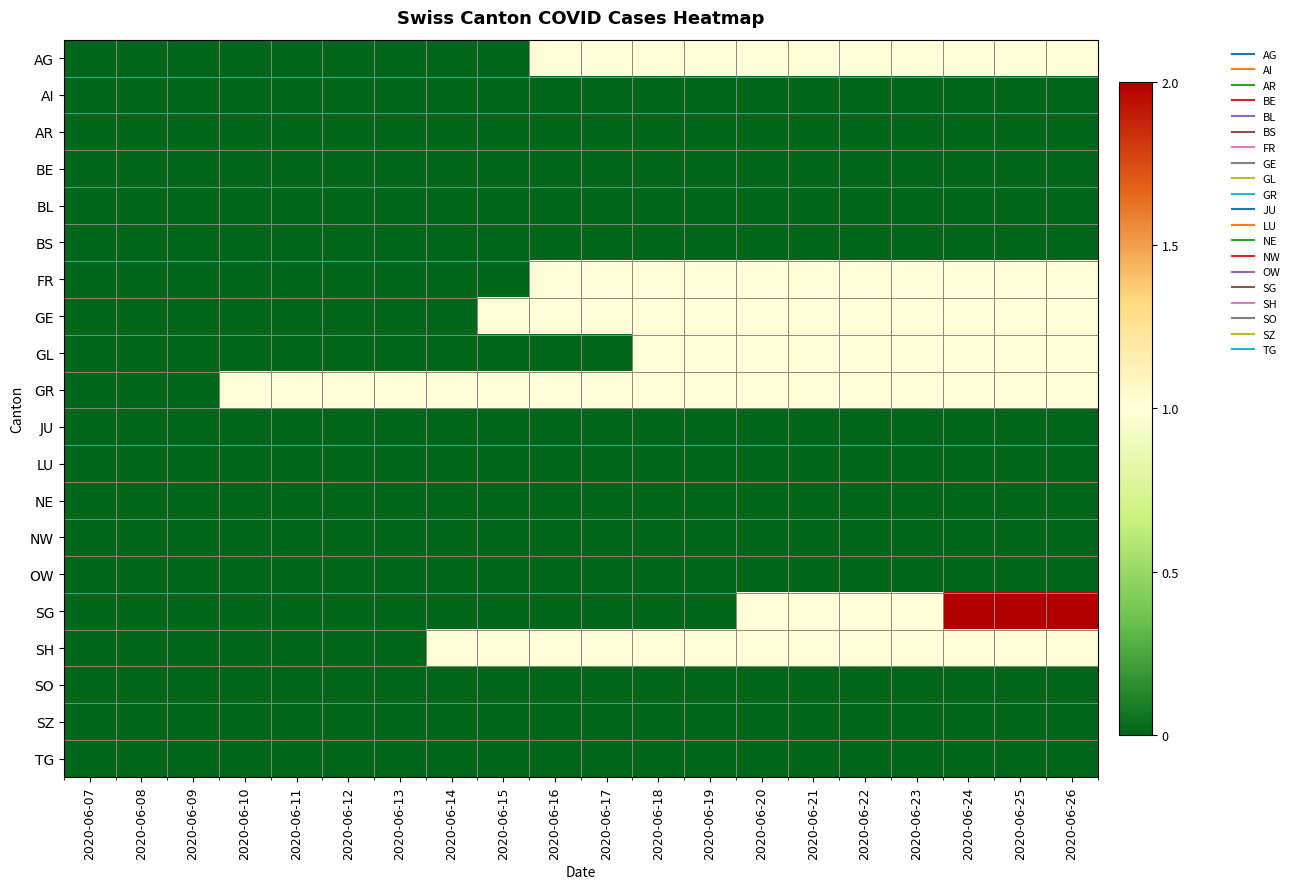

Reading right to left, extract all data points from this chart.

AG: 2020-06-26=1	2020-06-25=1	2020-06-24=1	2020-06-23=1	2020-06-22=1	2020-06-21=1	2020-06-20=1	2020-06-19=1	2020-06-18=1	2020-06-17=1	2020-06-16=1	2020-06-15=0	2020-06-14=0	2020-06-13=0	2020-06-12=0	2020-06-11=0	2020-06-10=0	2020-06-09=0	2020-06-08=0	2020-06-07=0
AI: 2020-06-26=0	2020-06-25=0	2020-06-24=0	2020-06-23=0	2020-06-22=0	2020-06-21=0	2020-06-20=0	2020-06-19=0	2020-06-18=0	2020-06-17=0	2020-06-16=0	2020-06-15=0	2020-06-14=0	2020-06-13=0	2020-06-12=0	2020-06-11=0	2020-06-10=0	2020-06-09=0	2020-06-08=0	2020-06-07=0
AR: 2020-06-26=0	2020-06-25=0	2020-06-24=0	2020-06-23=0	2020-06-22=0	2020-06-21=0	2020-06-20=0	2020-06-19=0	2020-06-18=0	2020-06-17=0	2020-06-16=0	2020-06-15=0	2020-06-14=0	2020-06-13=0	2020-06-12=0	2020-06-11=0	2020-06-10=0	2020-06-09=0	2020-06-08=0	2020-06-07=0
BE: 2020-06-26=0	2020-06-25=0	2020-06-24=0	2020-06-23=0	2020-06-22=0	2020-06-21=0	2020-06-20=0	2020-06-19=0	2020-06-18=0	2020-06-17=0	2020-06-16=0	2020-06-15=0	2020-06-14=0	2020-06-13=0	2020-06-12=0	2020-06-11=0	2020-06-10=0	2020-06-09=0	2020-06-08=0	2020-06-07=0
BL: 2020-06-26=0	2020-06-25=0	2020-06-24=0	2020-06-23=0	2020-06-22=0	2020-06-21=0	2020-06-20=0	2020-06-19=0	2020-06-18=0	2020-06-17=0	2020-06-16=0	2020-06-15=0	2020-06-14=0	2020-06-13=0	2020-06-12=0	2020-06-11=0	2020-06-10=0	2020-06-09=0	2020-06-08=0	2020-06-07=0
BS: 2020-06-26=0	2020-06-25=0	2020-06-24=0	2020-06-23=0	2020-06-22=0	2020-06-21=0	2020-06-20=0	2020-06-19=0	2020-06-18=0	2020-06-17=0	2020-06-16=0	2020-06-15=0	2020-06-14=0	2020-06-13=0	2020-06-12=0	2020-06-11=0	2020-06-10=0	2020-06-09=0	2020-06-08=0	2020-06-07=0
FR: 2020-06-26=1	2020-06-25=1	2020-06-24=1	2020-06-23=1	2020-06-22=1	2020-06-21=1	2020-06-20=1	2020-06-19=1	2020-06-18=1	2020-06-17=1	2020-06-16=1	2020-06-15=0	2020-06-14=0	2020-06-13=0	2020-06-12=0	2020-06-11=0	2020-06-10=0	2020-06-09=0	2020-06-08=0	2020-06-07=0
GE: 2020-06-26=1	2020-06-25=1	2020-06-24=1	2020-06-23=1	2020-06-22=1	2020-06-21=1	2020-06-20=1	2020-06-19=1	2020-06-18=1	2020-06-17=1	2020-06-16=1	2020-06-15=1	2020-06-14=0	2020-06-13=0	2020-06-12=0	2020-06-11=0	2020-06-10=0	2020-06-09=0	2020-06-08=0	2020-06-07=0
GL: 2020-06-26=1	2020-06-25=1	2020-06-24=1	2020-06-23=1	2020-06-22=1	2020-06-21=1	2020-06-20=1	2020-06-19=1	2020-06-18=1	2020-06-17=0	2020-06-16=0	2020-06-15=0	2020-06-14=0	2020-06-13=0	2020-06-12=0	2020-06-11=0	2020-06-10=0	2020-06-09=0	2020-06-08=0	2020-06-07=0
GR: 2020-06-26=1	2020-06-25=1	2020-06-24=1	2020-06-23=1	2020-06-22=1	2020-06-21=1	2020-06-20=1	2020-06-19=1	2020-06-18=1	2020-06-17=1	2020-06-16=1	2020-06-15=1	2020-06-14=1	2020-06-13=1	2020-06-12=1	2020-06-11=1	2020-06-10=1	2020-06-09=0	2020-06-08=0	2020-06-07=0
JU: 2020-06-26=0	2020-06-25=0	2020-06-24=0	2020-06-23=0	2020-06-22=0	2020-06-21=0	2020-06-20=0	2020-06-19=0	2020-06-18=0	2020-06-17=0	2020-06-16=0	2020-06-15=0	2020-06-14=0	2020-06-13=0	2020-06-12=0	2020-06-11=0	2020-06-10=0	2020-06-09=0	2020-06-08=0	2020-06-07=0
LU: 2020-06-26=0	2020-06-25=0	2020-06-24=0	2020-06-23=0	2020-06-22=0	2020-06-21=0	2020-06-20=0	2020-06-19=0	2020-06-18=0	2020-06-17=0	2020-06-16=0	2020-06-15=0	2020-06-14=0	2020-06-13=0	2020-06-12=0	2020-06-11=0	2020-06-10=0	2020-06-09=0	2020-06-08=0	2020-06-07=0
NE: 2020-06-26=0	2020-06-25=0	2020-06-24=0	2020-06-23=0	2020-06-22=0	2020-06-21=0	2020-06-20=0	2020-06-19=0	2020-06-18=0	2020-06-17=0	2020-06-16=0	2020-06-15=0	2020-06-14=0	2020-06-13=0	2020-06-12=0	2020-06-11=0	2020-06-10=0	2020-06-09=0	2020-06-08=0	2020-06-07=0
NW: 2020-06-26=0	2020-06-25=0	2020-06-24=0	2020-06-23=0	2020-06-22=0	2020-06-21=0	2020-06-20=0	2020-06-19=0	2020-06-18=0	2020-06-17=0	2020-06-16=0	2020-06-15=0	2020-06-14=0	2020-06-13=0	2020-06-12=0	2020-06-11=0	2020-06-10=0	2020-06-09=0	2020-06-08=0	2020-06-07=0
OW: 2020-06-26=0	2020-06-25=0	2020-06-24=0	2020-06-23=0	2020-06-22=0	2020-06-21=0	2020-06-20=0	2020-06-19=0	2020-06-18=0	2020-06-17=0	2020-06-16=0	2020-06-15=0	2020-06-14=0	2020-06-13=0	2020-06-12=0	2020-06-11=0	2020-06-10=0	2020-06-09=0	2020-06-08=0	2020-06-07=0
SG: 2020-06-26=2	2020-06-25=2	2020-06-24=2	2020-06-23=1	2020-06-22=1	2020-06-21=1	2020-06-20=1	2020-06-19=0	2020-06-18=0	2020-06-17=0	2020-06-16=0	2020-06-15=0	2020-06-14=0	2020-06-13=0	2020-06-12=0	2020-06-11=0	2020-06-10=0	2020-06-09=0	2020-06-08=0	2020-06-07=0
SH: 2020-06-26=1	2020-06-25=1	2020-06-24=1	2020-06-23=1	2020-06-22=1	2020-06-21=1	2020-06-20=1	2020-06-19=1	2020-06-18=1	2020-06-17=1	2020-06-16=1	2020-06-15=1	2020-06-14=1	2020-06-13=0	2020-06-12=0	2020-06-11=0	2020-06-10=0	2020-06-09=0	2020-06-08=0	2020-06-07=0
SO: 2020-06-26=0	2020-06-25=0	2020-06-24=0	2020-06-23=0	2020-06-22=0	2020-06-21=0	2020-06-20=0	2020-06-19=0	2020-06-18=0	2020-06-17=0	2020-06-16=0	2020-06-15=0	2020-06-14=0	2020-06-13=0	2020-06-12=0	2020-06-11=0	2020-06-10=0	2020-06-09=0	2020-06-08=0	2020-06-07=0
SZ: 2020-06-26=0	2020-06-25=0	2020-06-24=0	2020-06-23=0	2020-06-22=0	2020-06-21=0	2020-06-20=0	2020-06-19=0	2020-06-18=0	2020-06-17=0	2020-06-16=0	2020-06-15=0	2020-06-14=0	2020-06-13=0	2020-06-12=0	2020-06-11=0	2020-06-10=0	2020-06-09=0	2020-06-08=0	2020-06-07=0
TG: 2020-06-26=0	2020-06-25=0	2020-06-24=0	2020-06-23=0	2020-06-22=0	2020-06-21=0	2020-06-20=0	2020-06-19=0	2020-06-18=0	2020-06-17=0	2020-06-16=0	2020-06-15=0	2020-06-14=0	2020-06-13=0	2020-06-12=0	2020-06-11=0	2020-06-10=0	2020-06-09=0	2020-06-08=0	2020-06-07=0